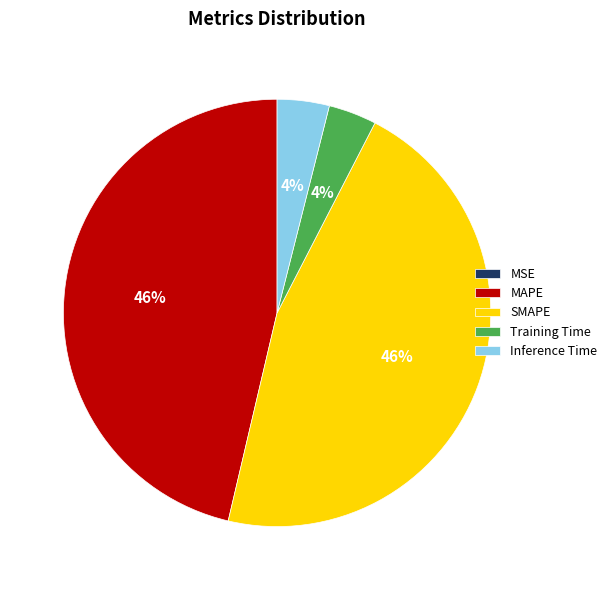

The Inference Time slice represents 4% of the pie. True or false?

True